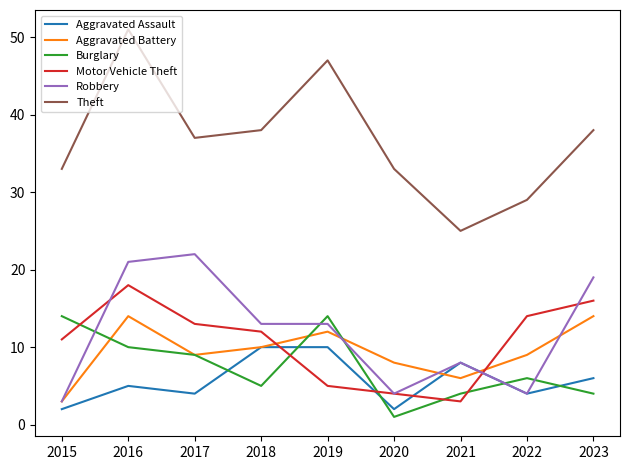

At how many categories does at least one series exceed 40?

2